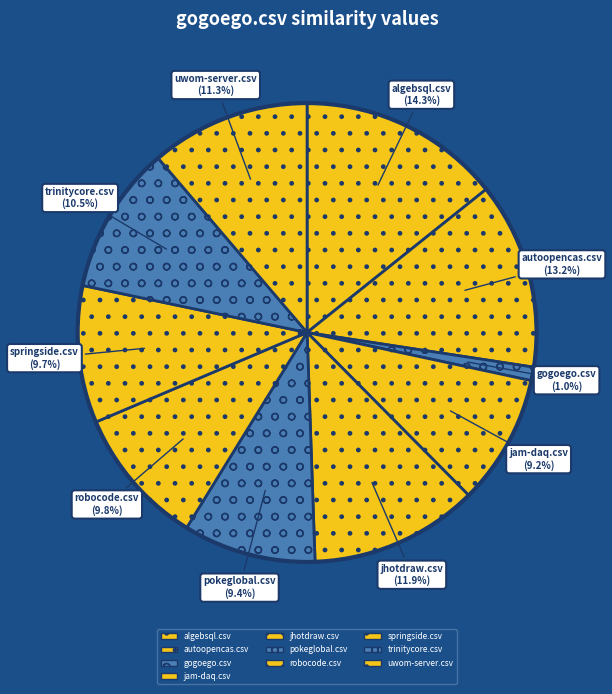

To the nearest percent, what is the difference between the largest and smallest slice percentages?

13%